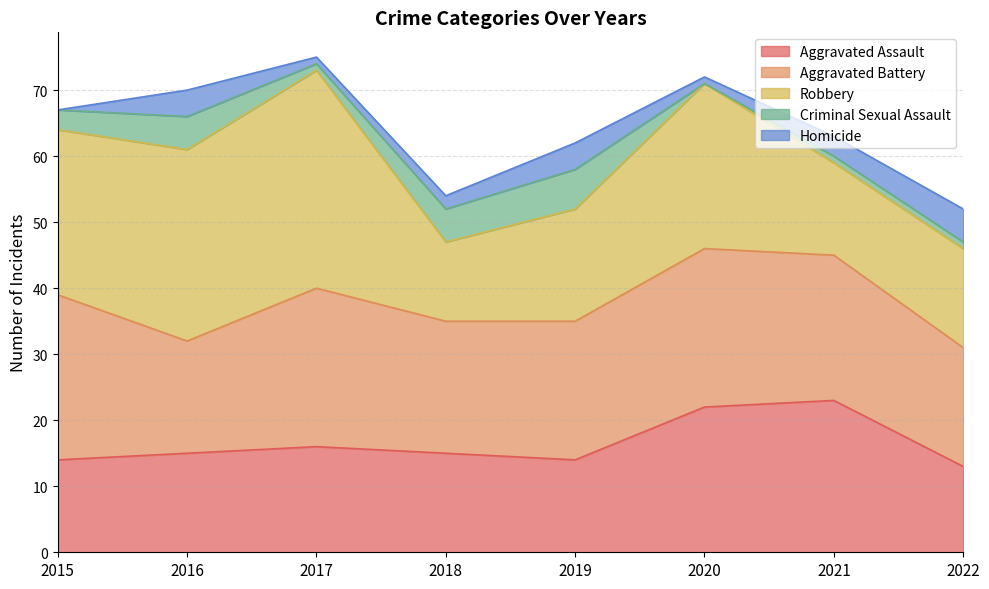

The Homicide series shows 5 at 2022. True or false?

True